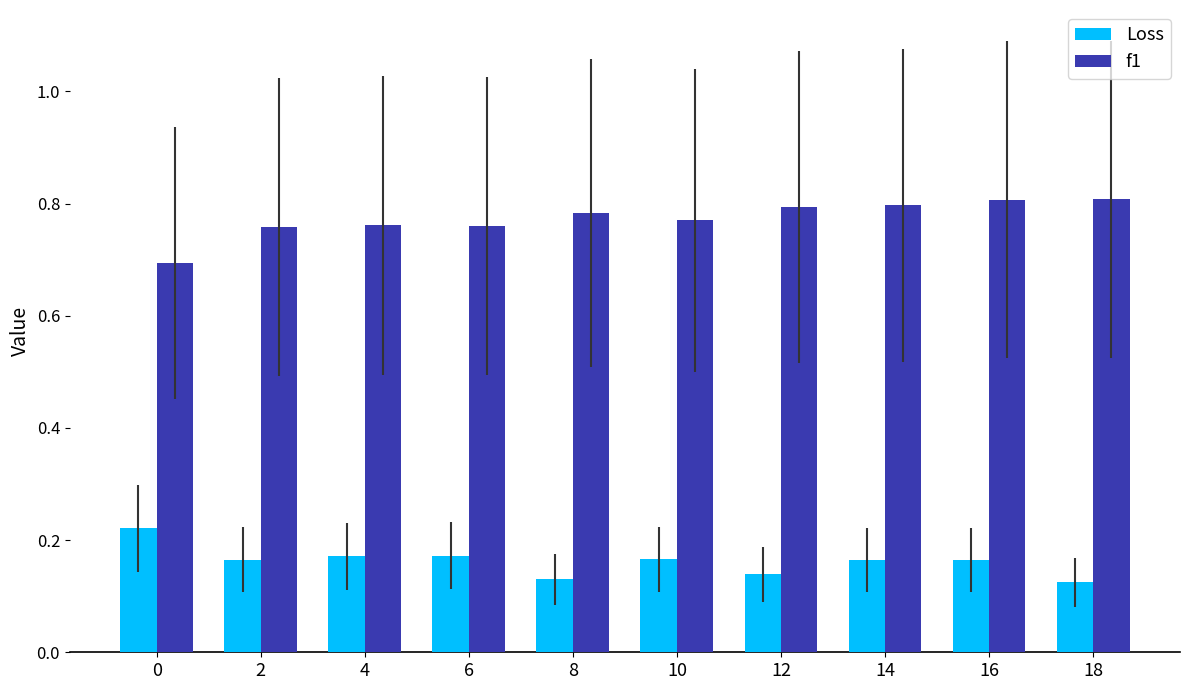

Which series has the largest total across all categories?

f1